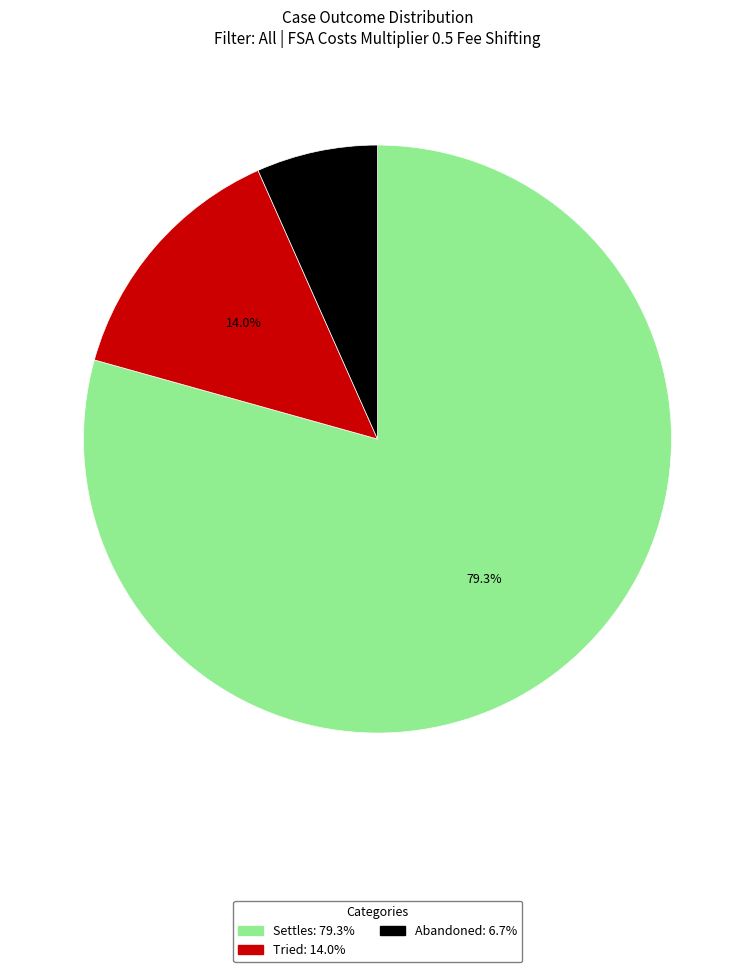

How many segments does this pie chart have?

3